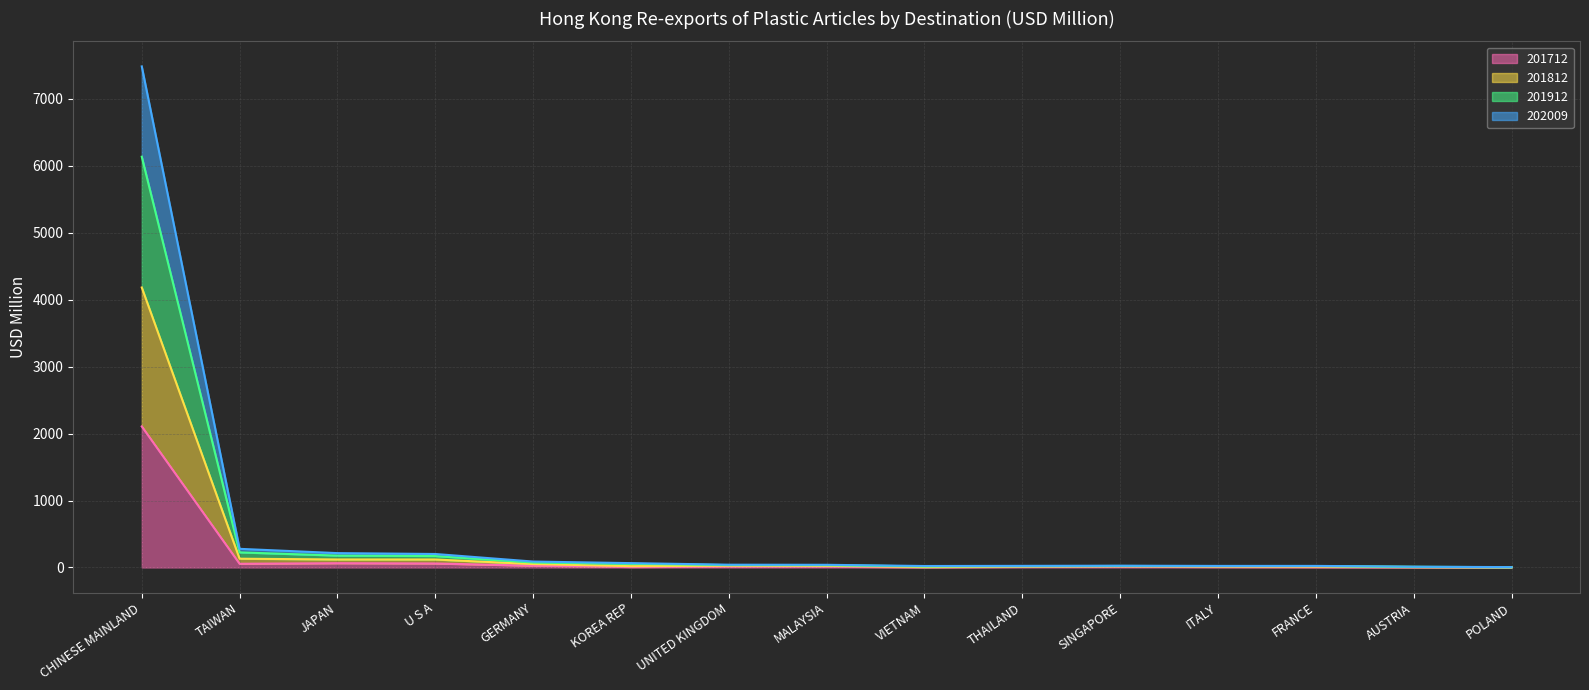

What is the difference between the highest and lowest values at AUSTRIA?

7.8